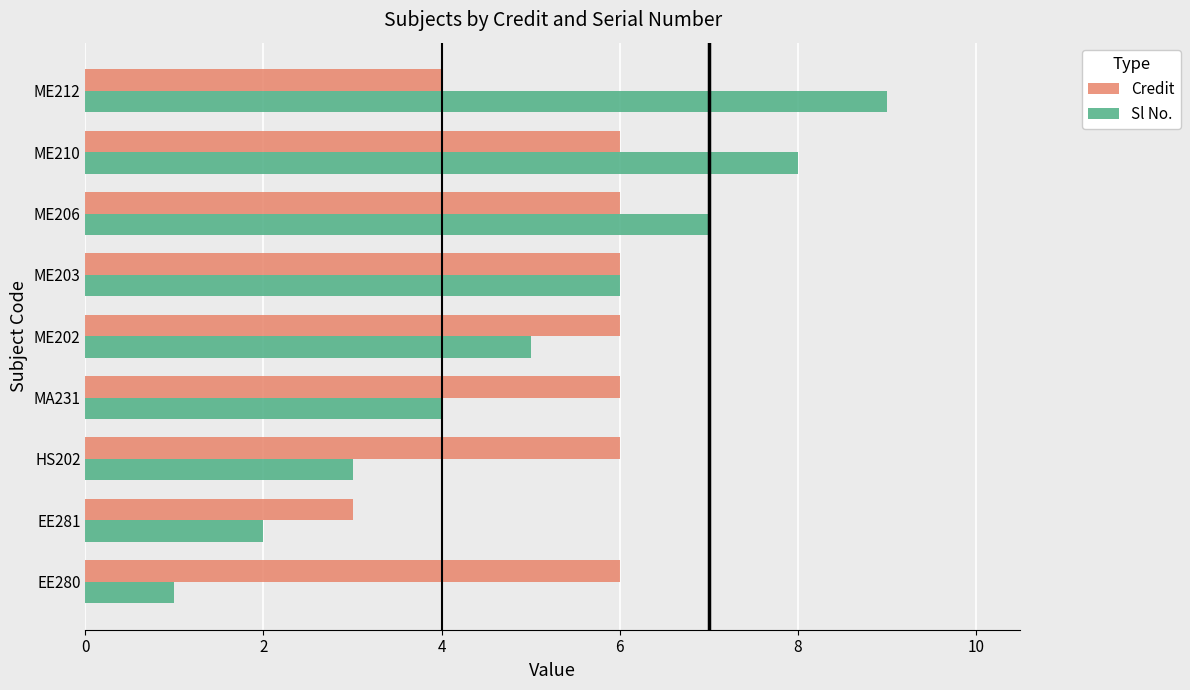

Rank the categories by Sl No. value from highest to lowest.

ME212, ME210, ME206, ME203, ME202, MA231, HS202, EE281, EE280